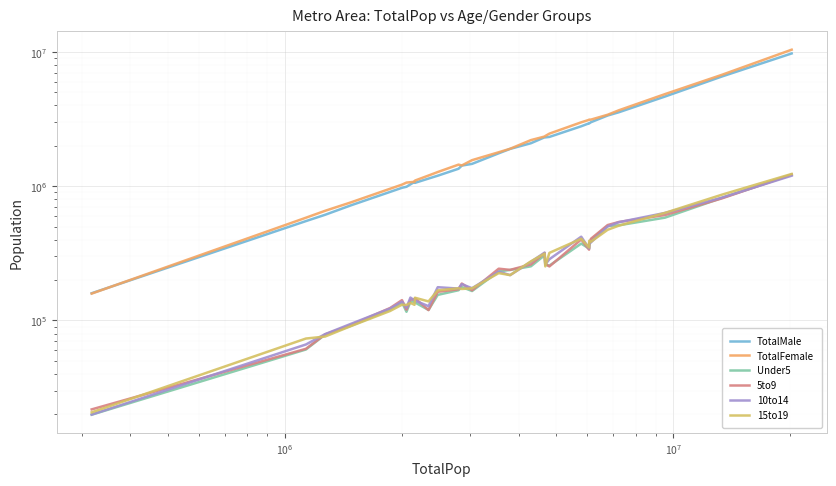

Which series has the largest total across all categories?

TotalFemale